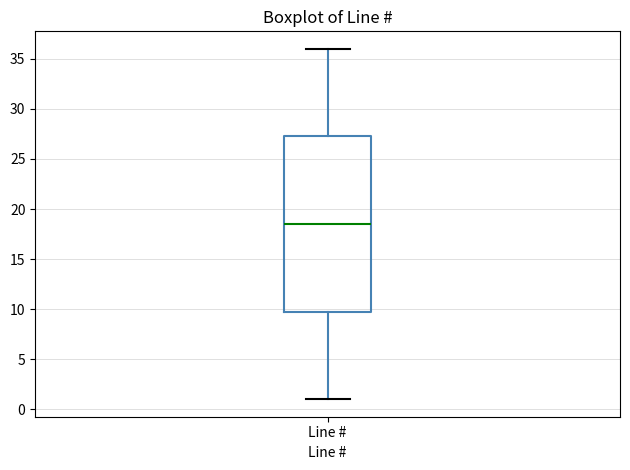

Transcribe this box plot: give where the median line is, the range the box spans, and where the two whiskers end, as read against the y-axis. The values are not printed on the chart, so give them approximately, as read against the axis.

median 18.5, box 10.0 to 27.5, whiskers 1.0 to 36.0